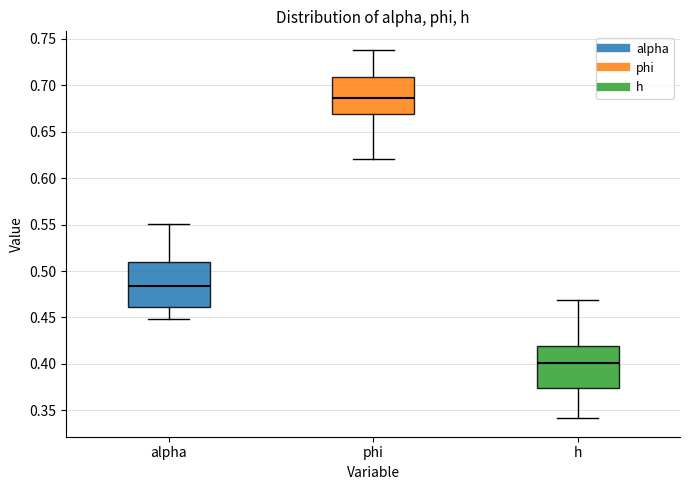

Reading left to right, transcribe this box plot: for each box, give where its median line is, the range the box spans, and where its two whiskers end, as read against the y-axis. The values are not printed on the chart, so give them approximately, as read against the axis.

alpha: median 0.485, box 0.460 to 0.510, whiskers 0.450 to 0.550
phi: median 0.685, box 0.670 to 0.710, whiskers 0.620 to 0.740
h: median 0.400, box 0.375 to 0.420, whiskers 0.340 to 0.470